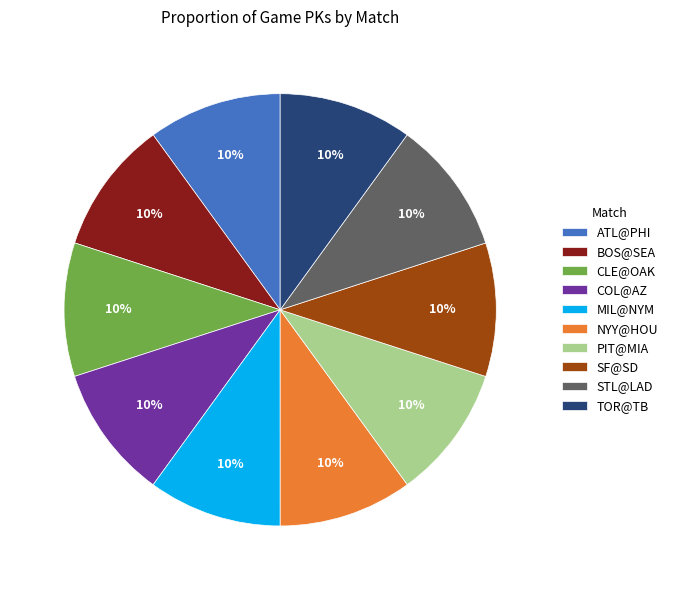

Combined, do PIT@MIA and STL@LAD account for over 50%?

No